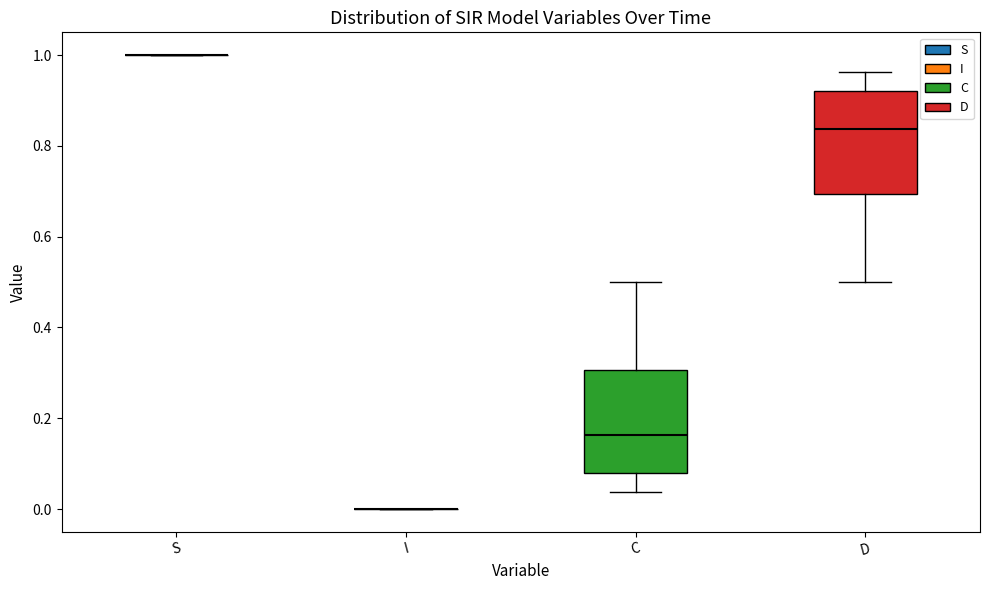

Reading left to right, read every box against the y-axis: the position of its median line, the range the box covers, and the ends of its whiskers. The values are not printed on the chart, so give them approximately, as read against the axis.

S: box collapsed to a line at 1.00, whiskers 1.00 to 1.00
I: box collapsed to a line at 0.00, whiskers 0.00 to 0.00
C: median 0.16, box 0.08 to 0.30, whiskers 0.04 to 0.50
D: median 0.84, box 0.70 to 0.92, whiskers 0.50 to 0.96